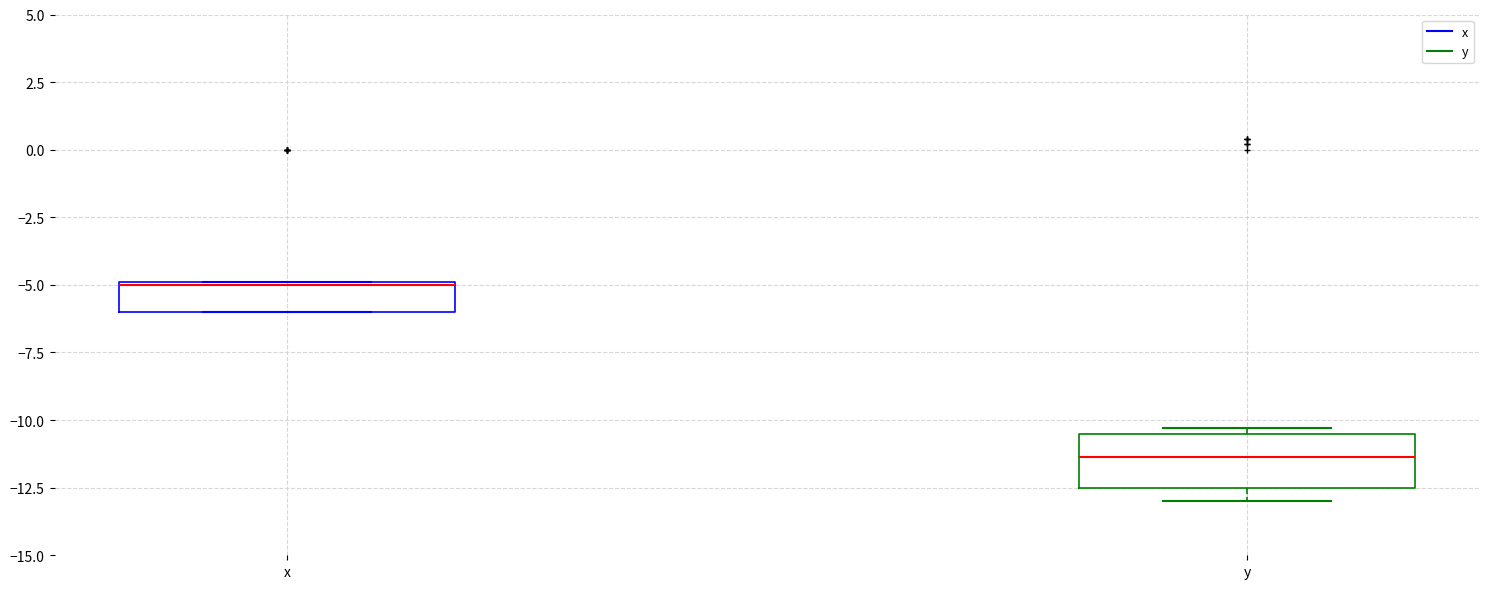

Which box is the tallest, from its lower edge to its upper edge?

y